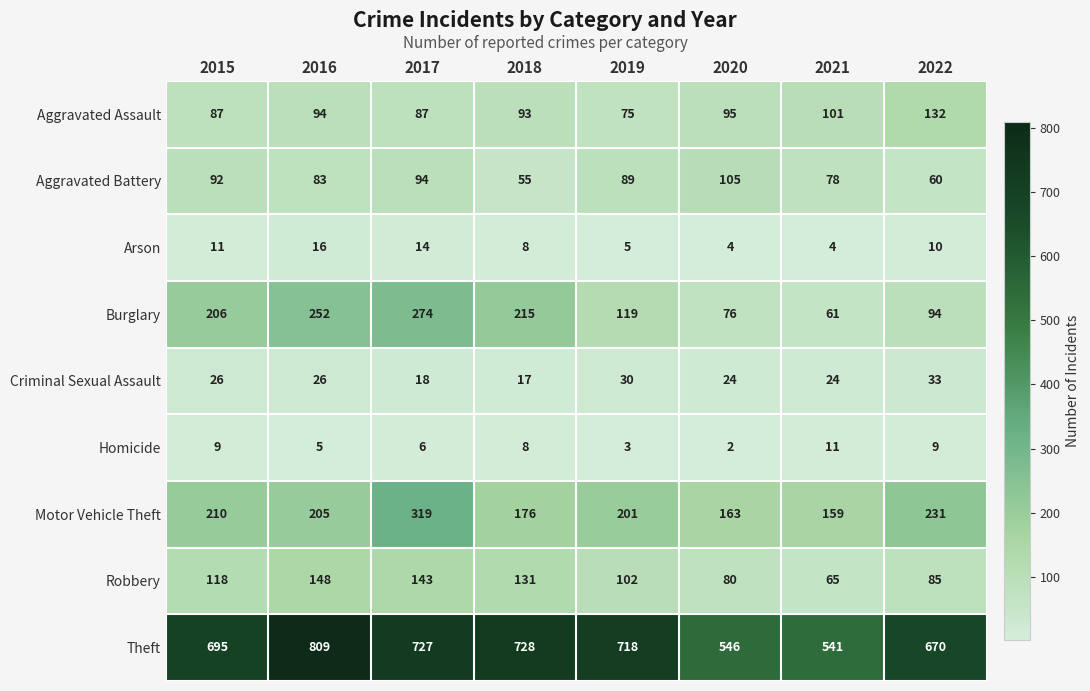

The value of Arson at 2018 is 8. True or false?

True